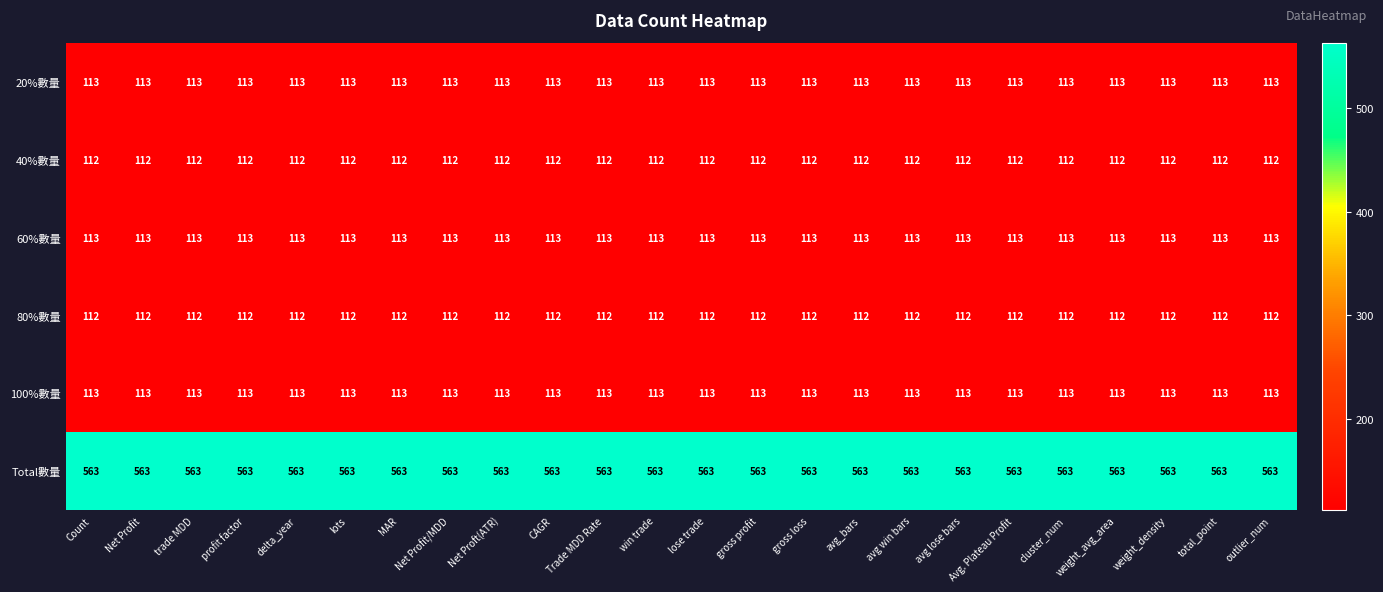

Read the 100%數量 value at total_point.

113